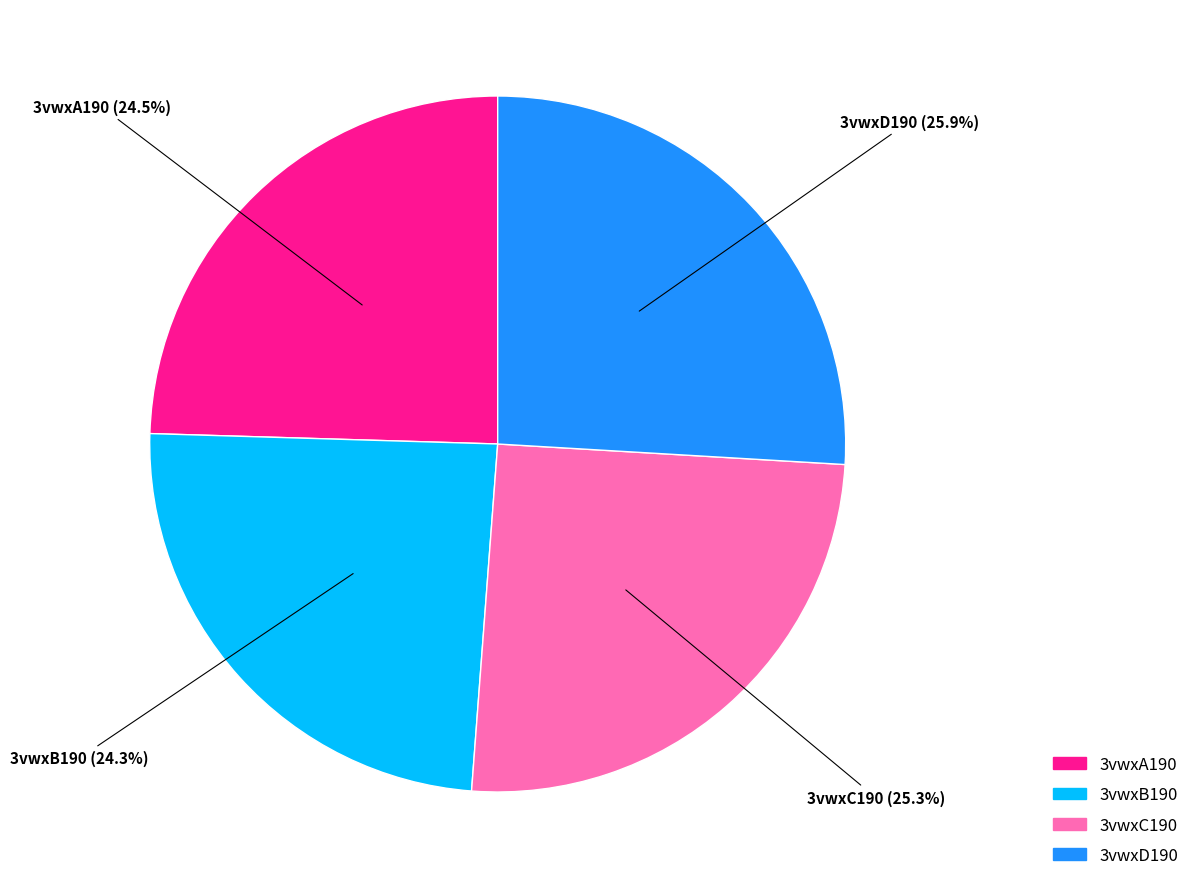

Is there a majority slice in this chart?

No